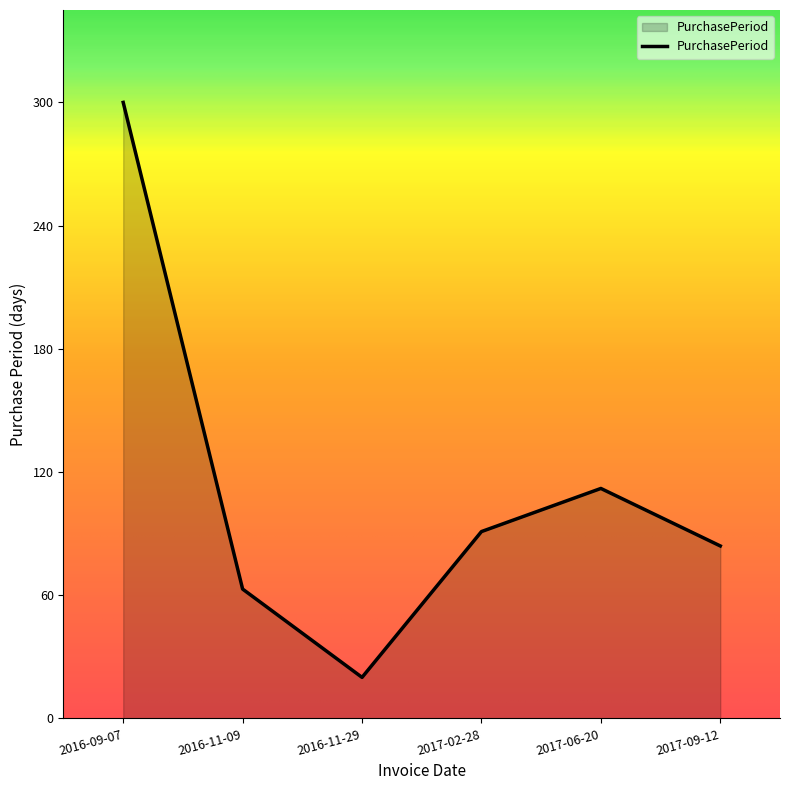

At which category does the data reach its first local valley?

2016-11-29